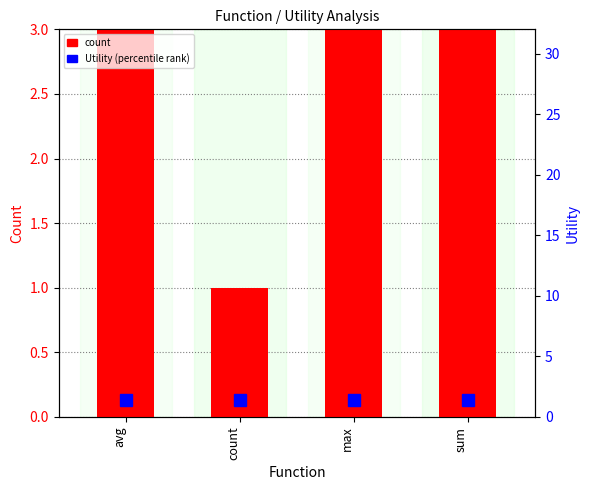

Count the number of categories in the chart.

4